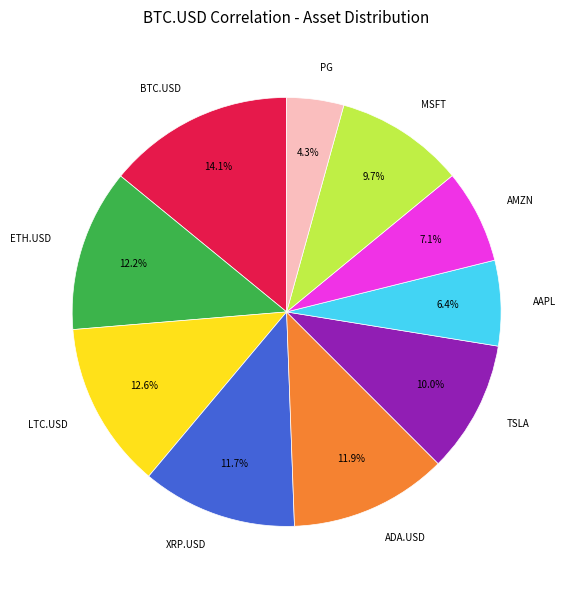

Which has a higher value, PG or AMZN?

AMZN